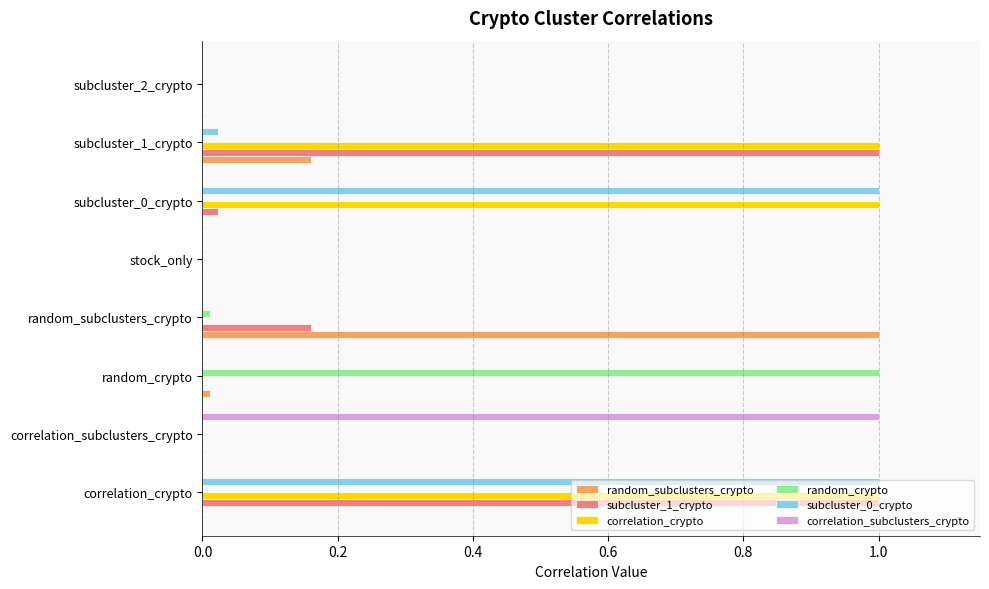

Is it true that subcluster_0_crypto equals 0.0 at subcluster_1_crypto?

True